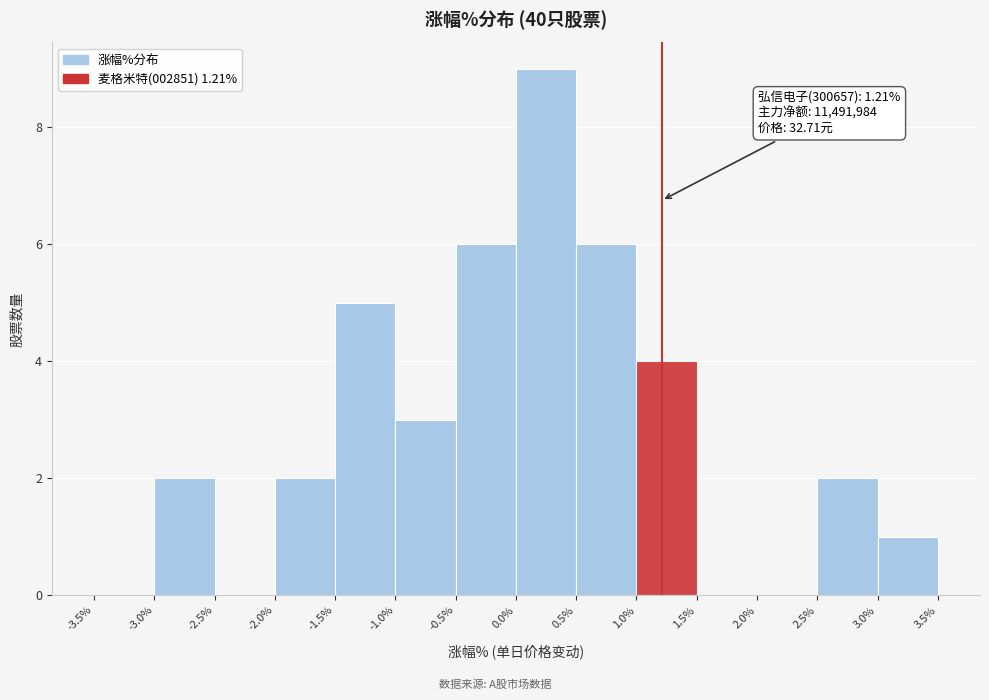

Over which range of the x-axis is the bar tallest?

0.0% to 0.5%